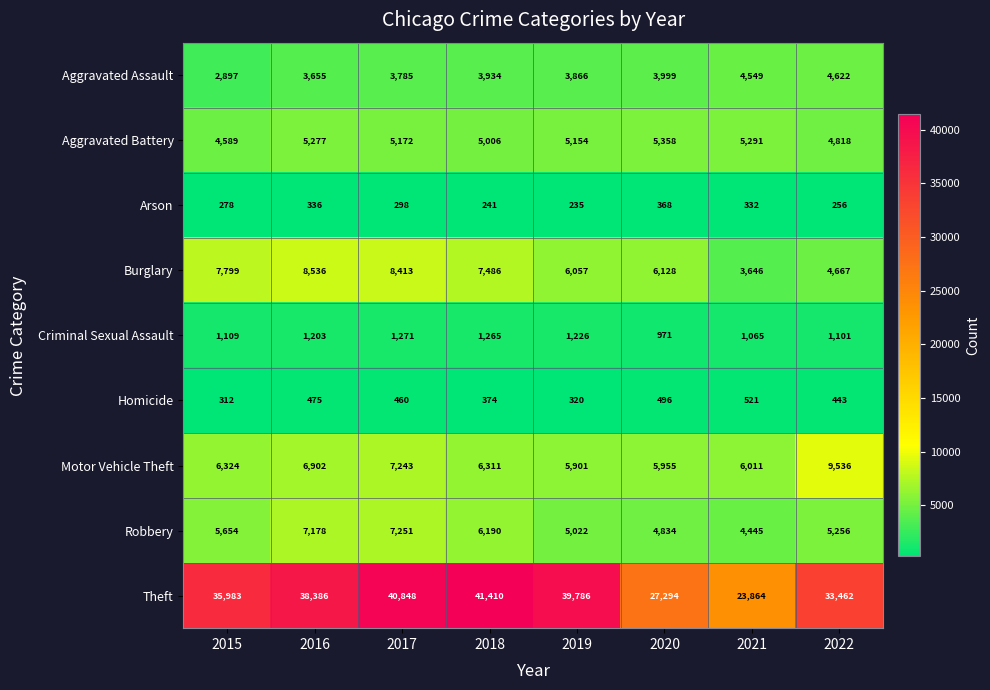

Between 2017 and 2020, which series saw the biggest shift?

Theft